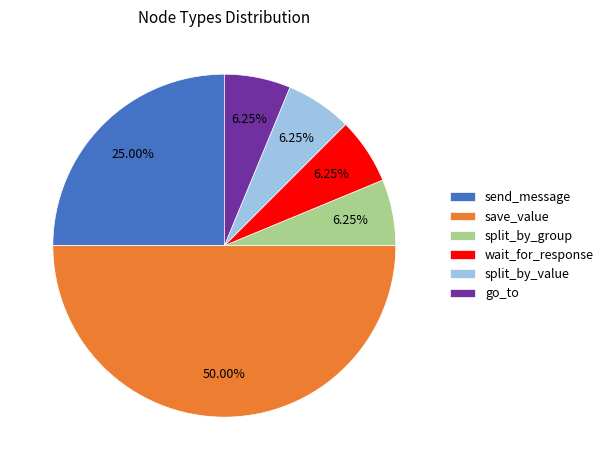

Which category has the biggest portion of the pie?

save_value